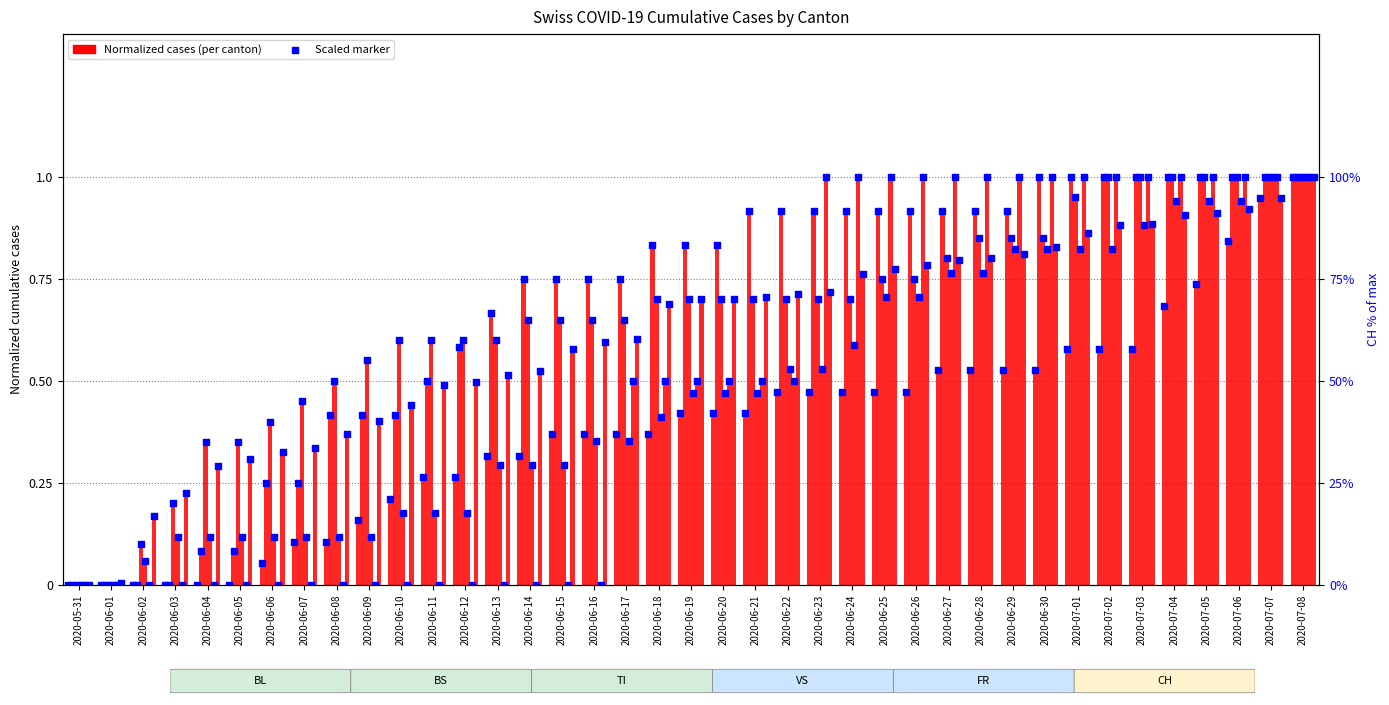

Is the value of BS at 2020-06-27 greater than the value of BL at 2020-07-01?

Yes